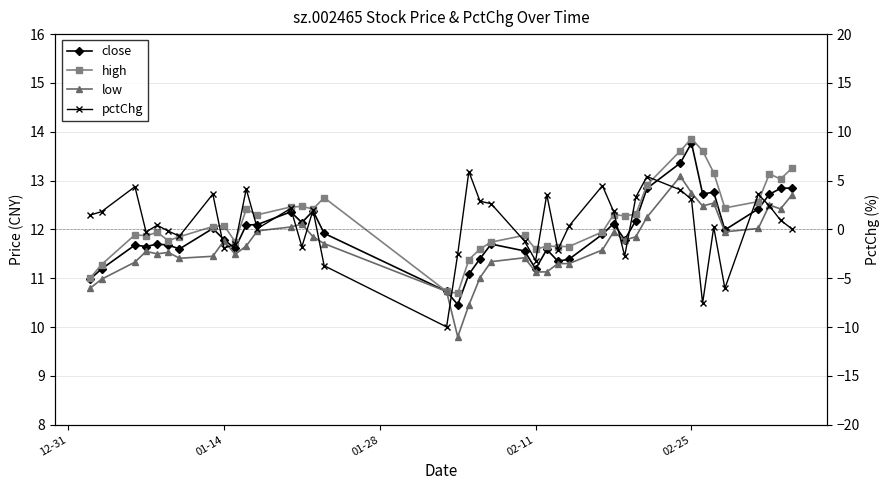

In low, how many points are lower than both neighbors (excluding endpoints)?

8